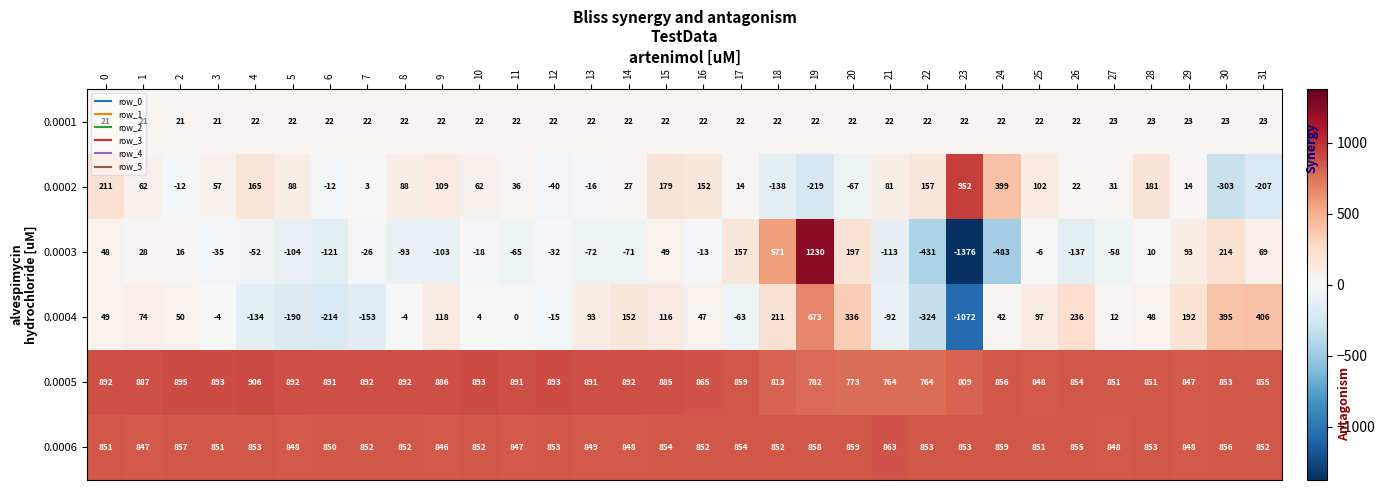

What is the lowest value of the 0.0003 series?

-1376